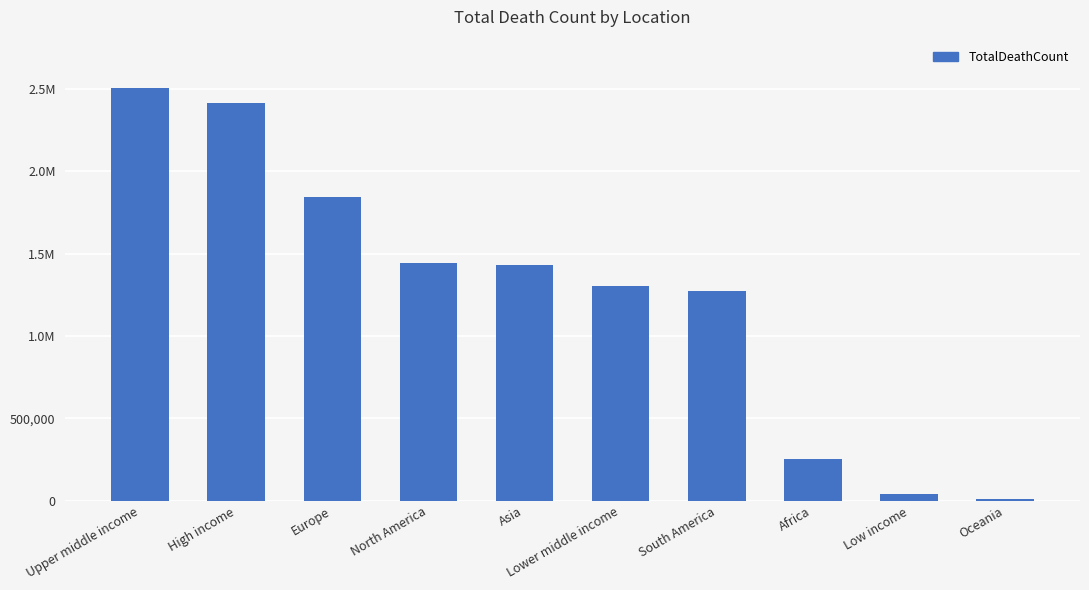

Are the bars horizontal?

No